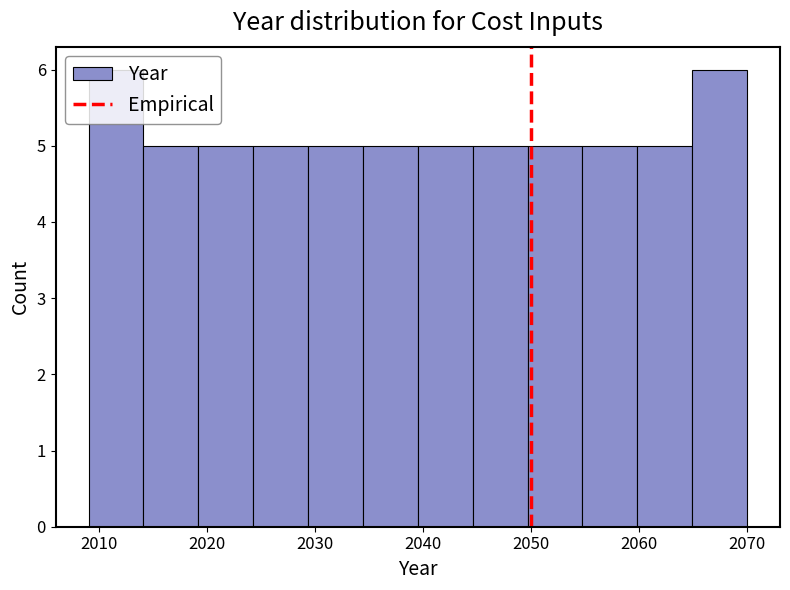

Reading left to right, transcribe this chart: for each bar, give the range it covers on the x-axis and its height. Neither the bar edges nor the heights are printed on the chart, so give them approximately, as read against the axes.

2009 to 2014: 6
2014 to 2019: 5
2019 to 2024: 5
2024 to 2029: 5
2029 to 2034: 5
2034 to 2040: 5
2040 to 2045: 5
2045 to 2050: 5
2050 to 2055: 5
2055 to 2060: 5
2060 to 2065: 5
2065 to 2070: 6